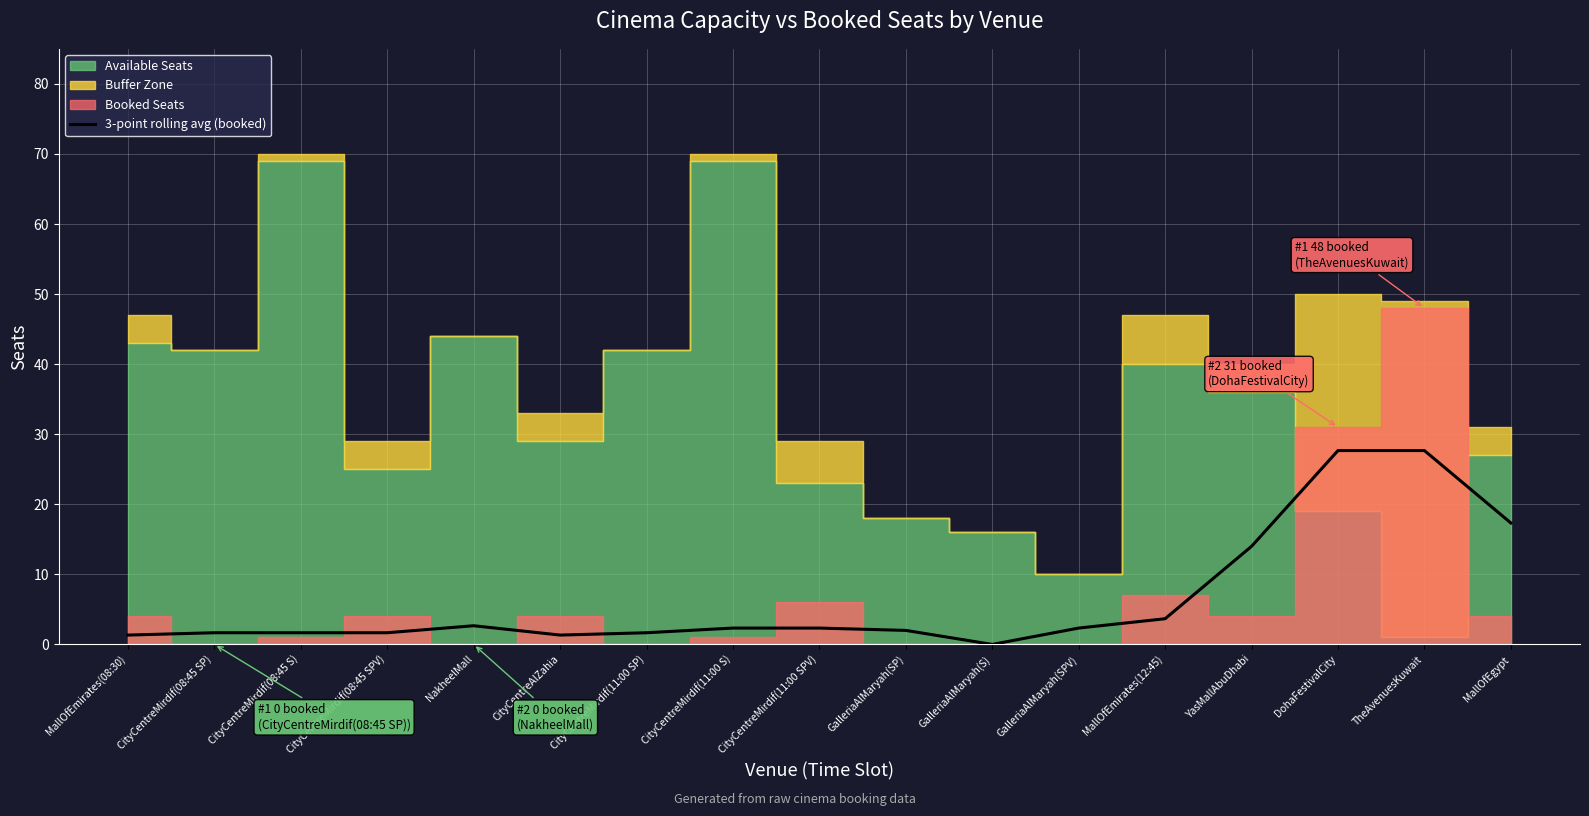

What is the value of the 16th point from the left?

27.7